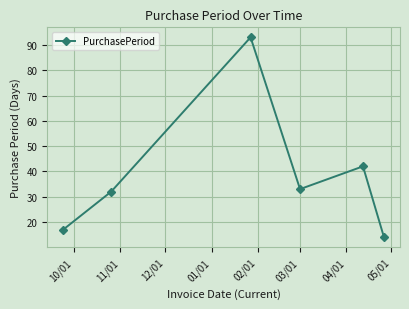

How many data points does each series have?

6